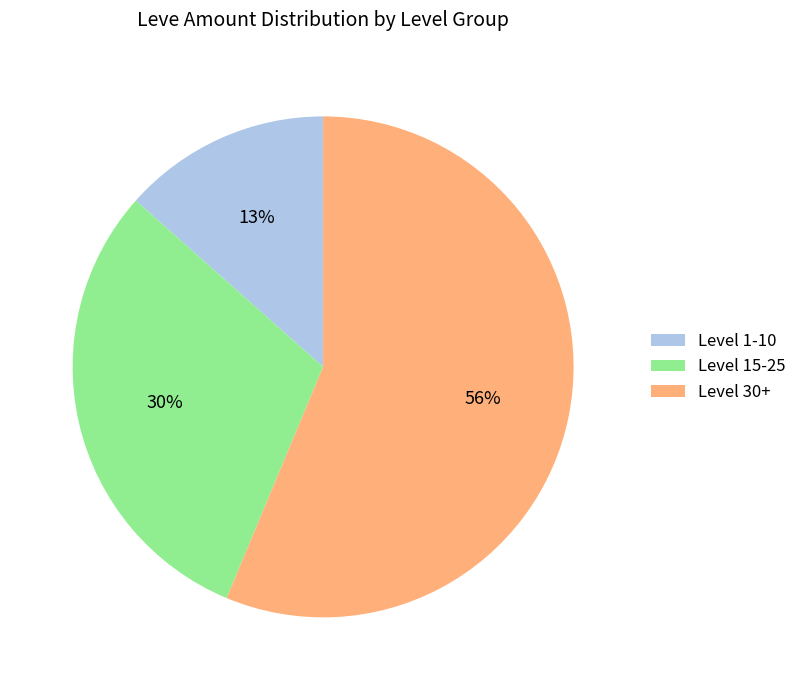

Does any single category account for the majority?

Yes